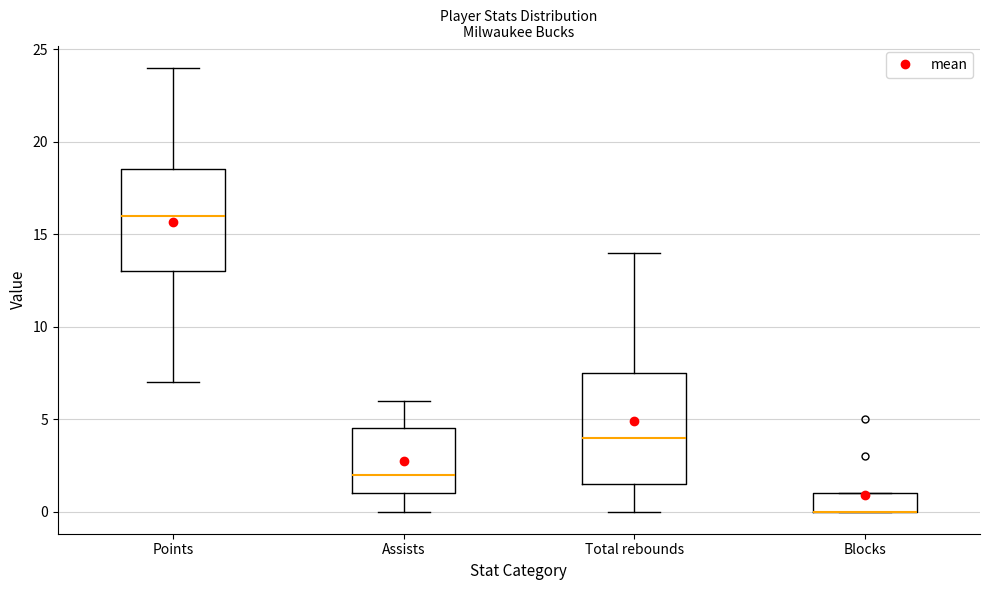

Reading left to right, transcribe this box plot: for each box, give where its median line is, the range the box spans, and where its two whiskers end, as read against the y-axis. The values are not printed on the chart, so give them approximately, as read against the axis.

Points: median 16.0, box 13.0 to 18.5, whiskers 7.0 to 24.0
Assists: median 2.0, box 1.0 to 4.5, whiskers 0.0 to 6.0
Total rebounds: median 4.0, box 1.5 to 7.5, whiskers 0.0 to 14.0
Blocks: median 0.0 (drawn on the box's lower edge), box 0.0 to 1.0, whiskers 0.0 to 1.0